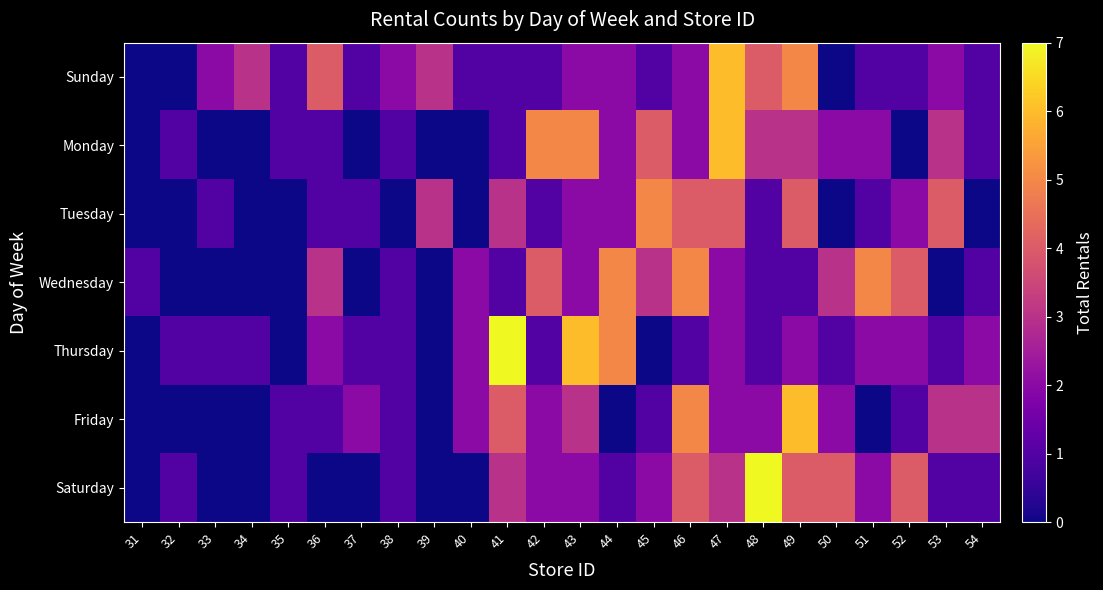

What is the maximum value shown in the chart?

7